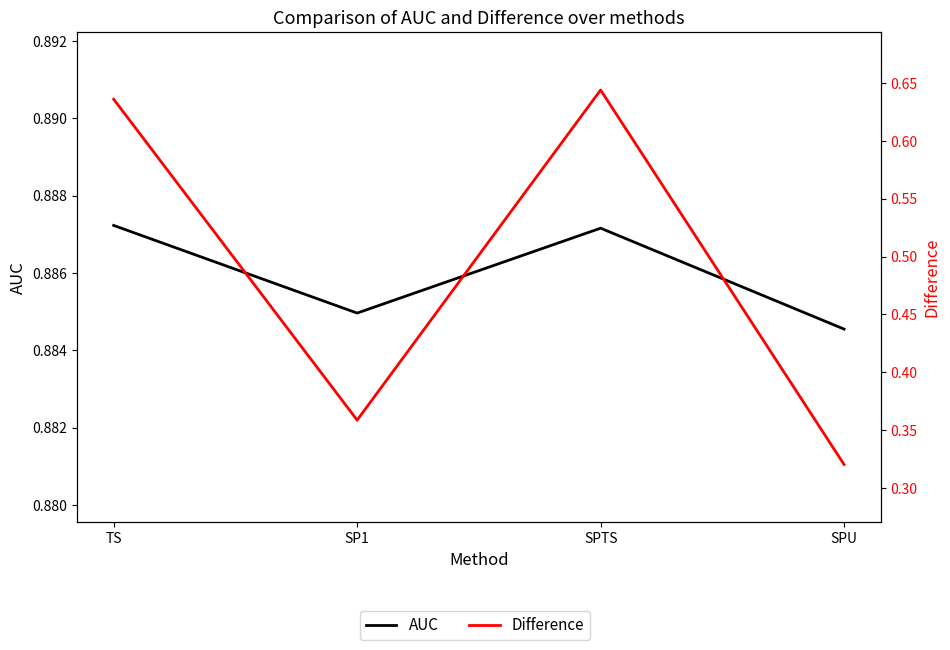

Is this an area chart (filled region under the line)?

No